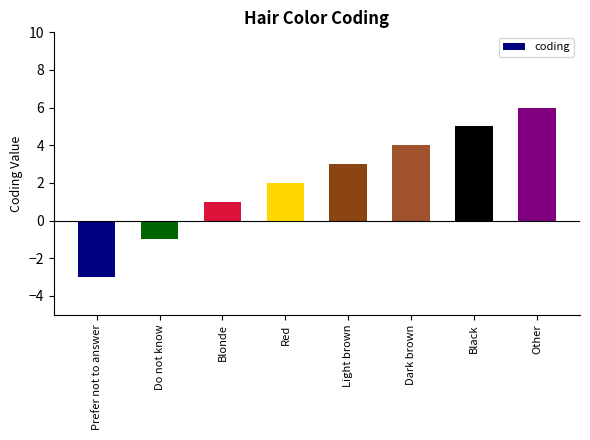

Reading left to right, list all the values displayed in this chart.

Prefer not to answer=-3	Do not know=-1	Blonde=1	Red=2	Light brown=3	Dark brown=4	Black=5	Other=6